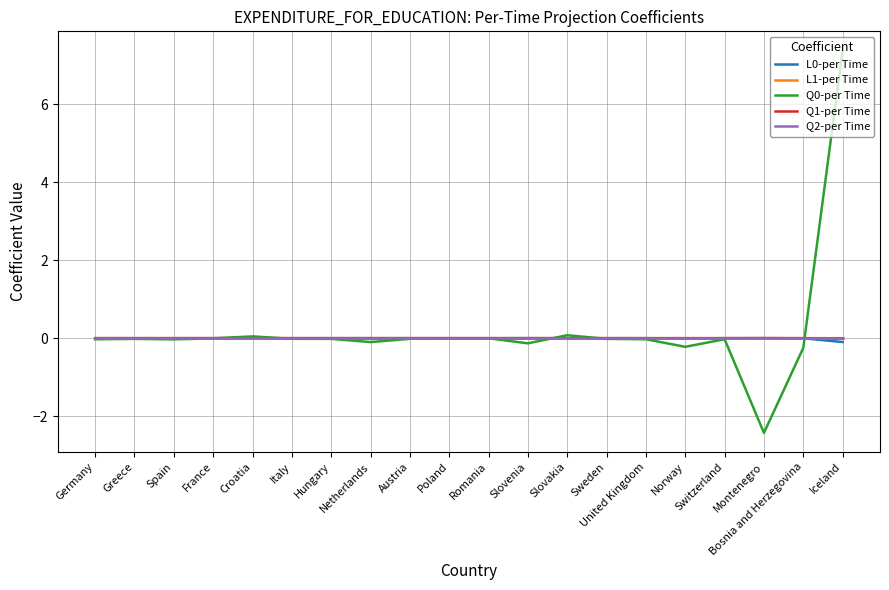

What is the difference between the second highest and second lowest values in the Q0-per Time series?

0.3